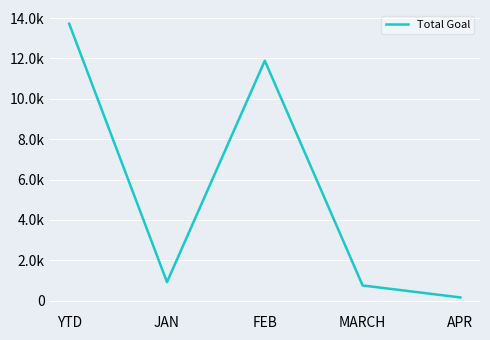

What is the value of the 3rd point from the left?

11888